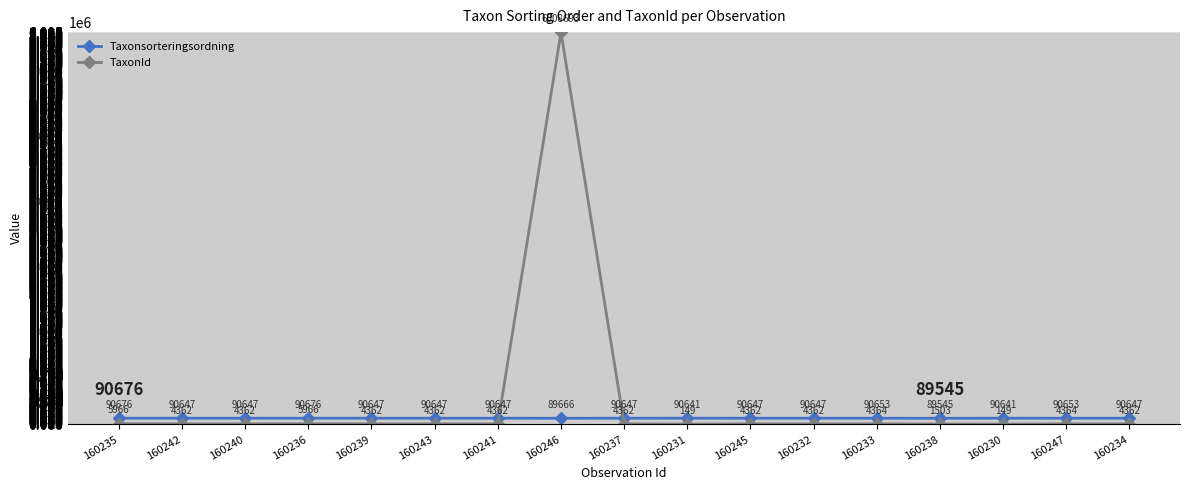

What is the label of the 6th point from the right?

160232